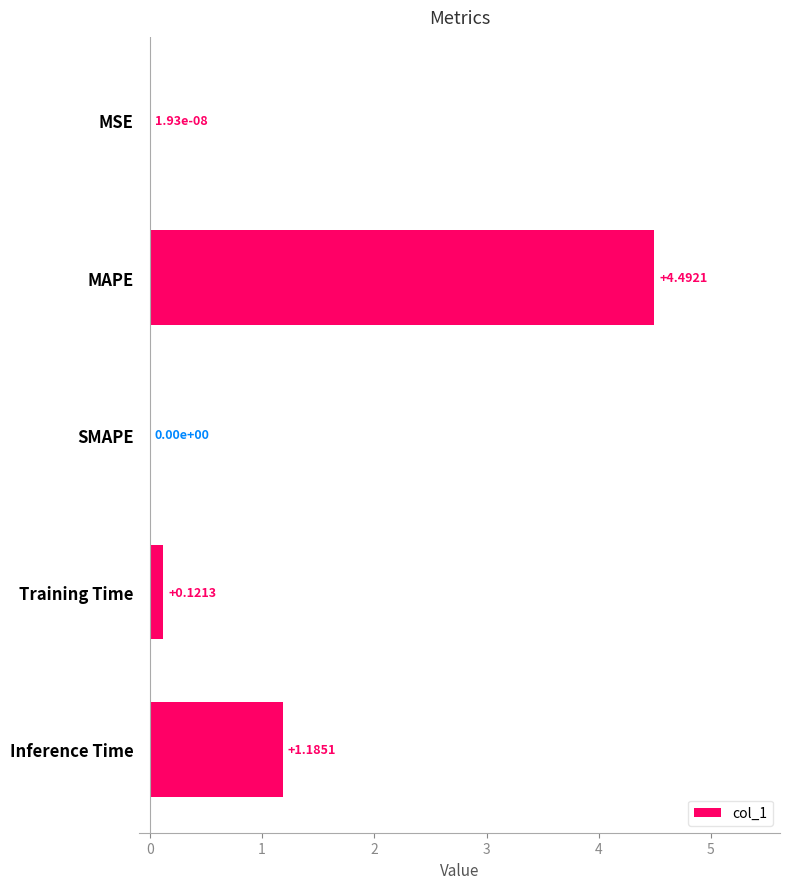

Count the number of values greater than 0.

4